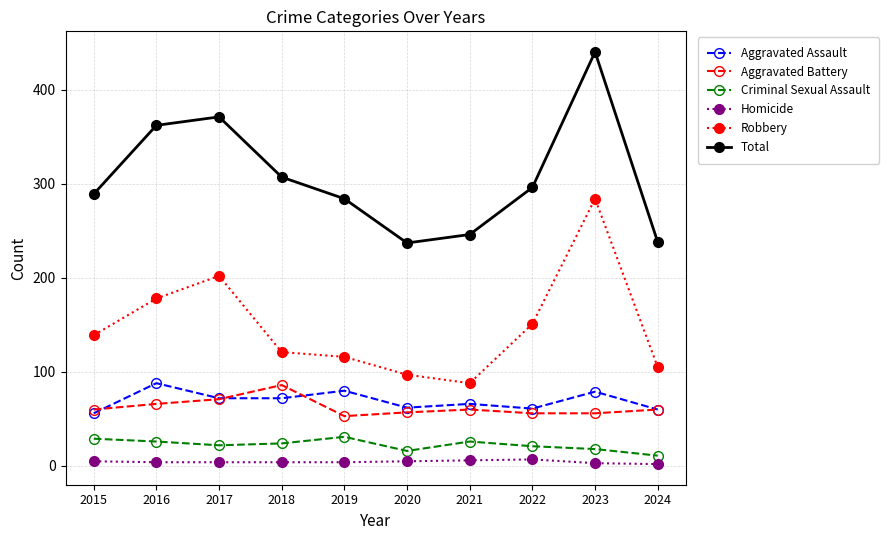

At which category is the sum across all series the highest?

2023